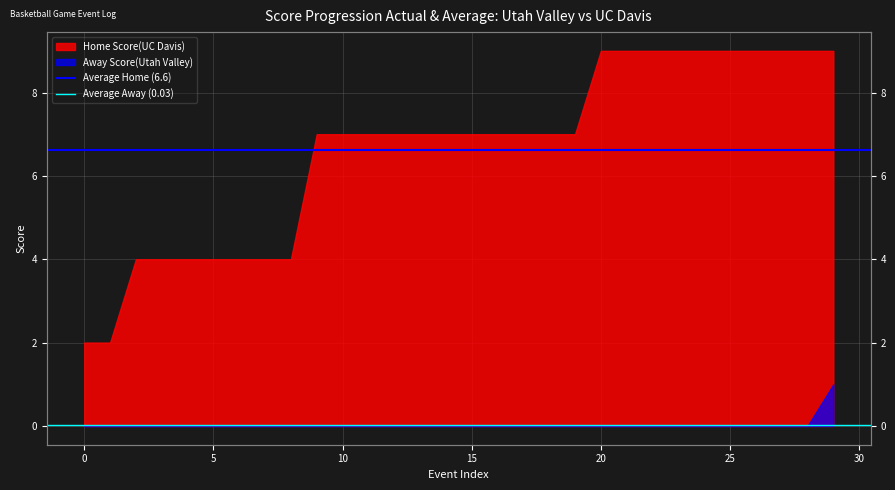

Is the value of Average Home (6.6) at −5 greater than the value of Average Away (0.03) at 0?

Yes